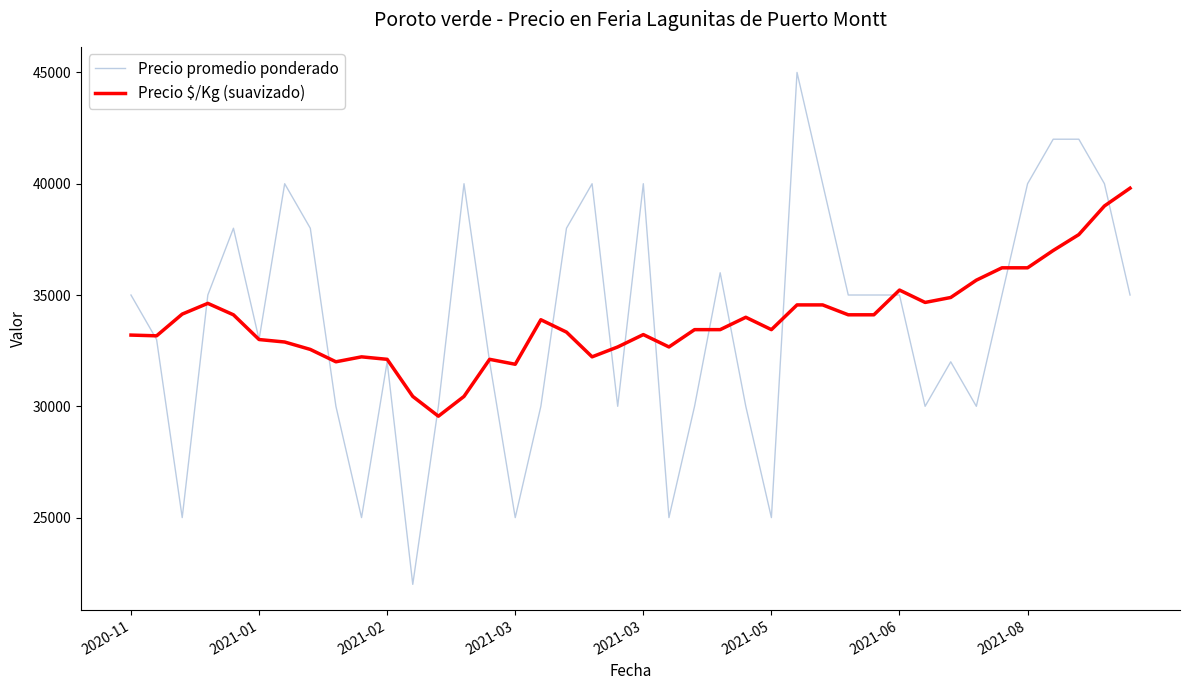

List the series in order of their peak value, lowest first.

Precio $/Kg (suavizado), Precio promedio ponderado